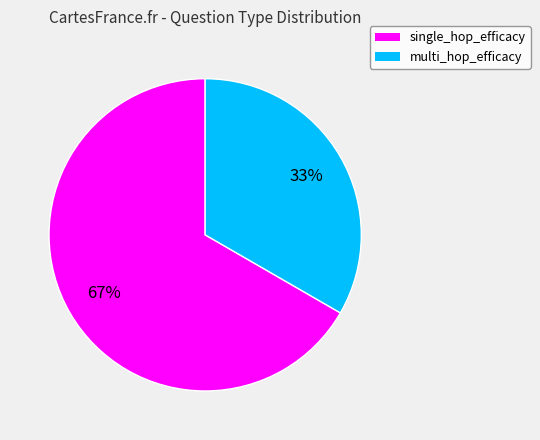

The single_hop_efficacy slice represents 93% of the pie. True or false?

False